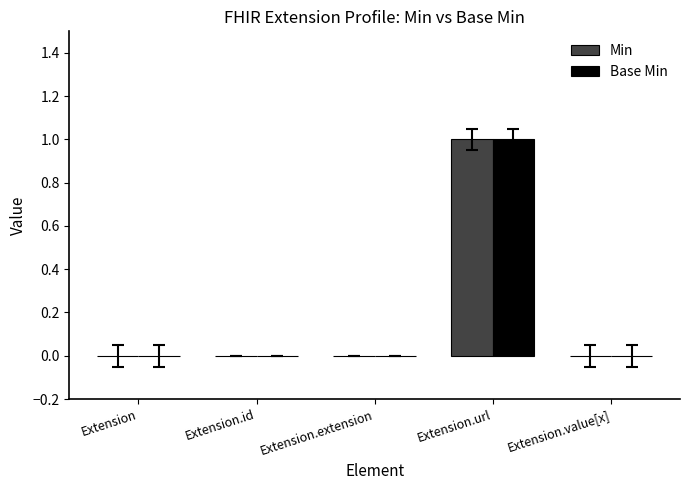

At which category does the chart reach its peak across all series?

Extension.url